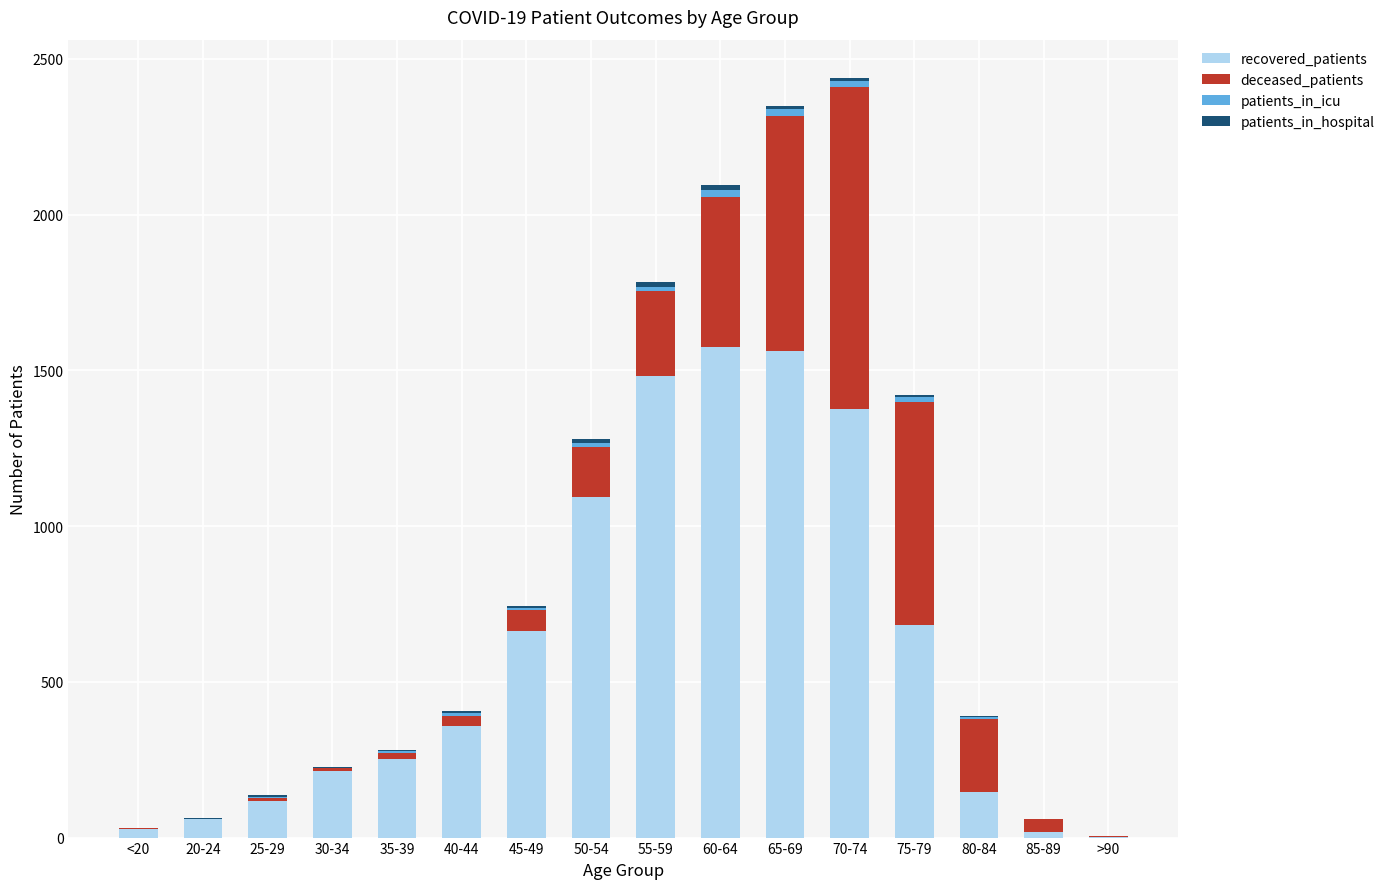

What is the highest value of the recovered_patients series?

1575